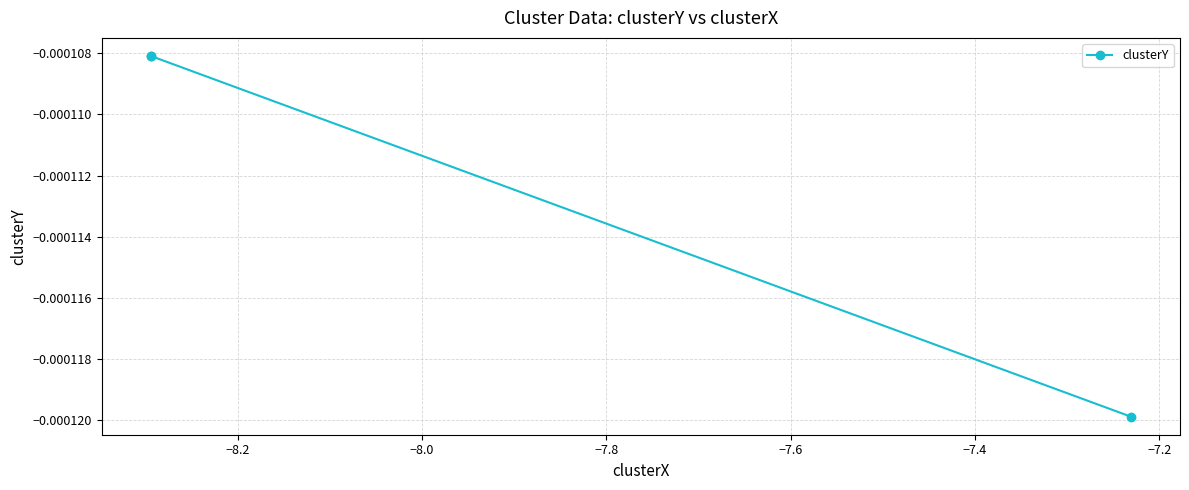

The value at −8.0 is -0.0. True or false?

True